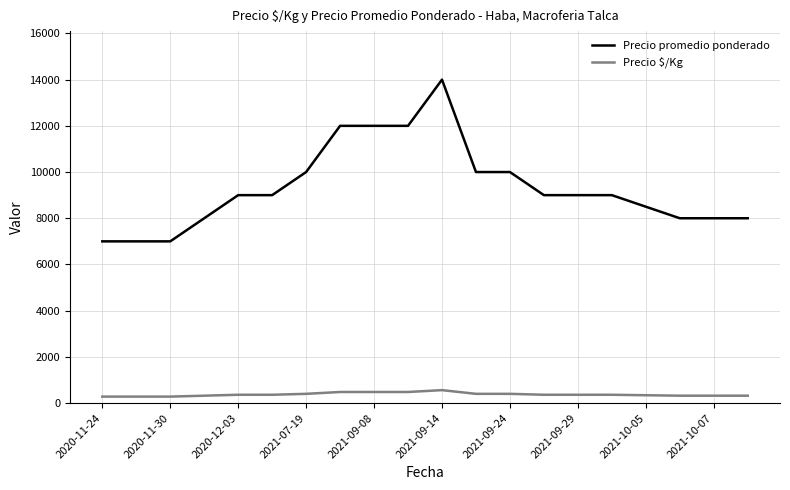

Which series has the largest total across all categories?

Precio promedio ponderado